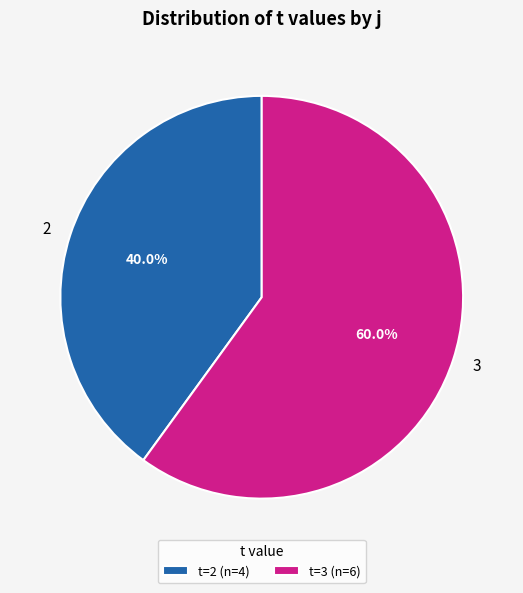

True or false: 2 accounts for 19% of the total.

False